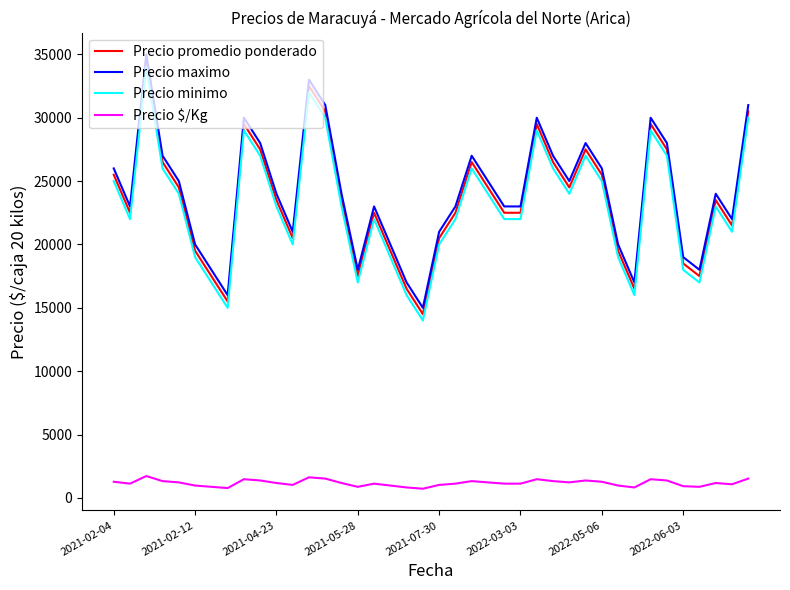

True or false: Precio $/Kg and Precio promedio ponderado intersect in this chart.

False